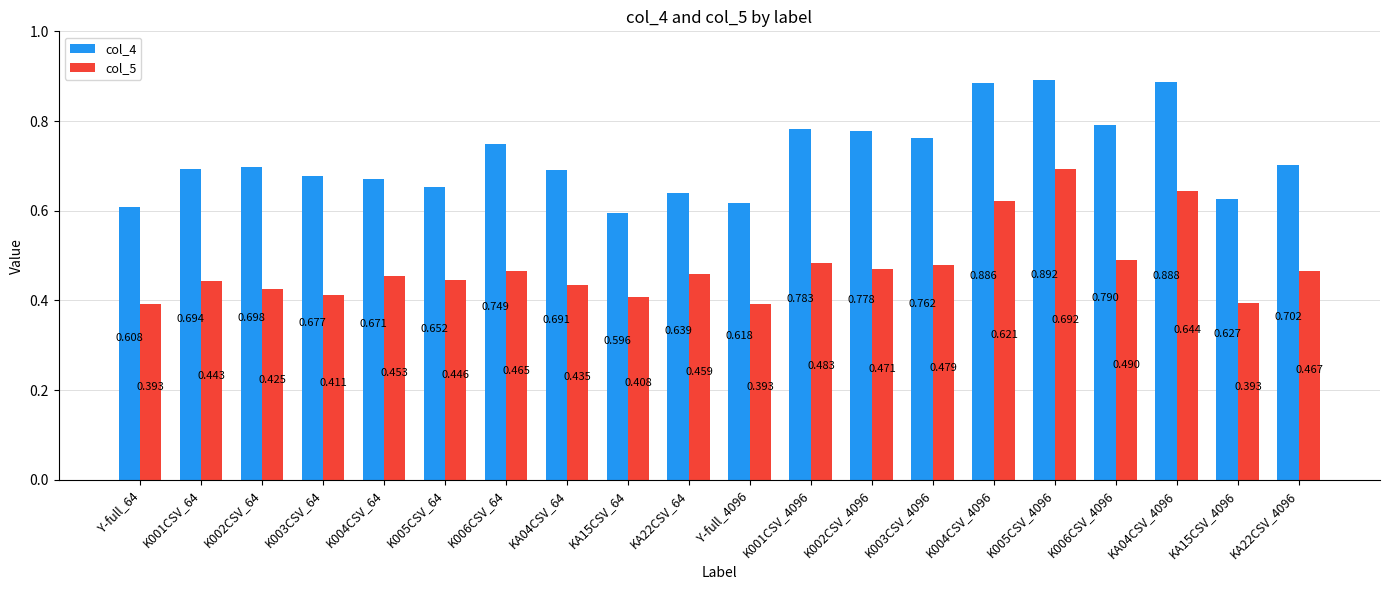

The col_4 series shows 0.5 at K006CSV_4096. True or false?

False